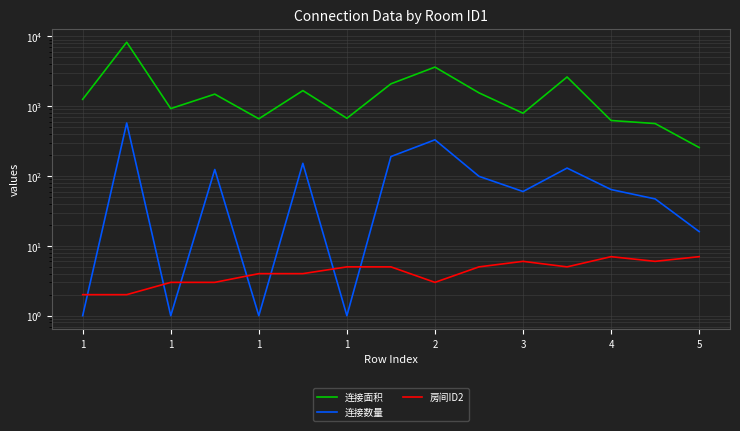

What is the difference between the maximum and minimum values in the 连接面积 series?

7983